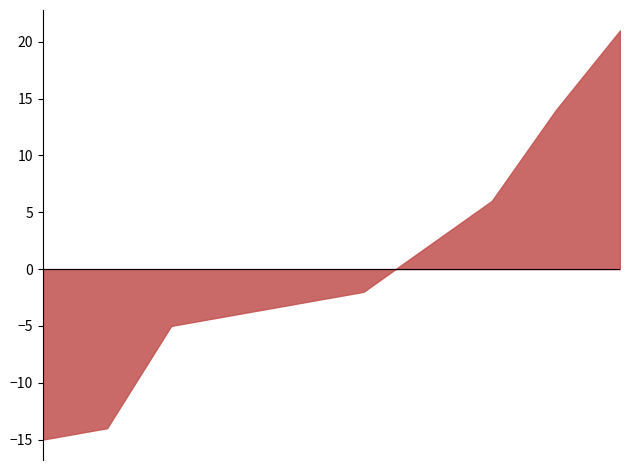

What is the difference between the maximum and minimum values?

36